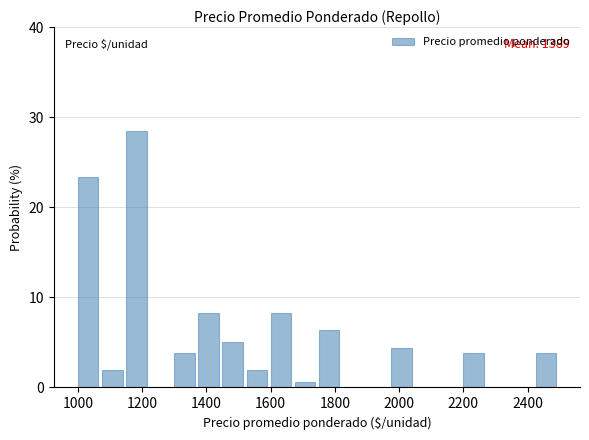

Around what value on the x-axis is the tallest bar? Give the approximate position of its centre, as read against the axis.

1180